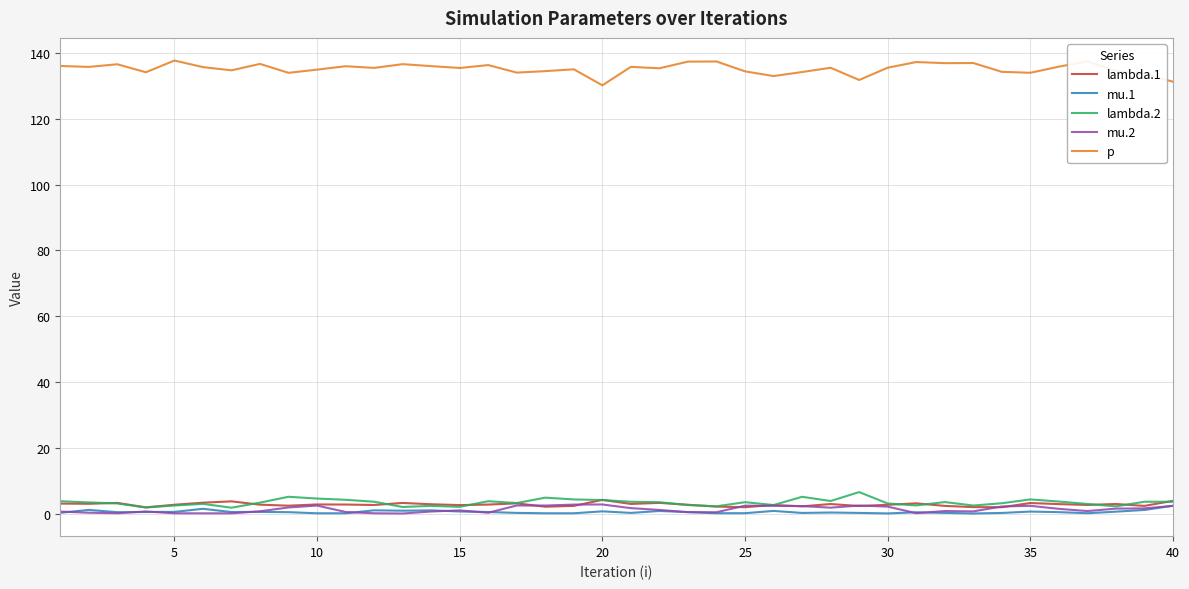

True or false: lambda.2 and p cross at least once.

False